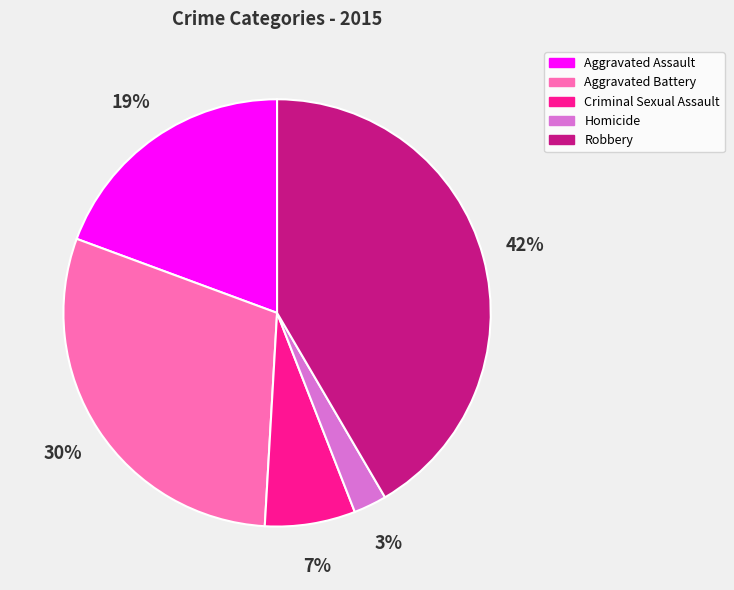

To the nearest percent, what percentage of the pie is Aggravated Assault?

19%